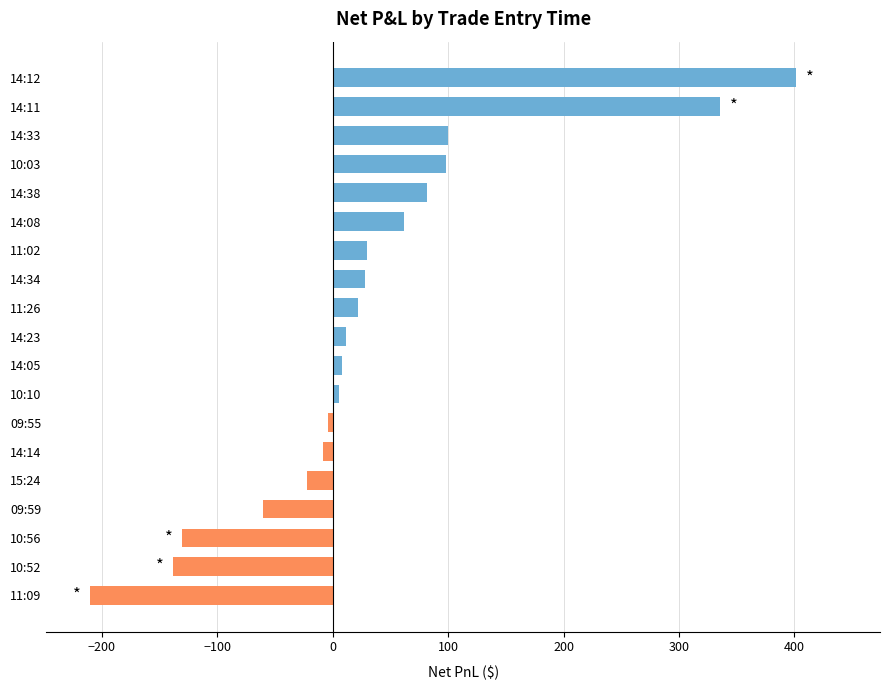

At which category does the chart reach its peak across all series?

14:12